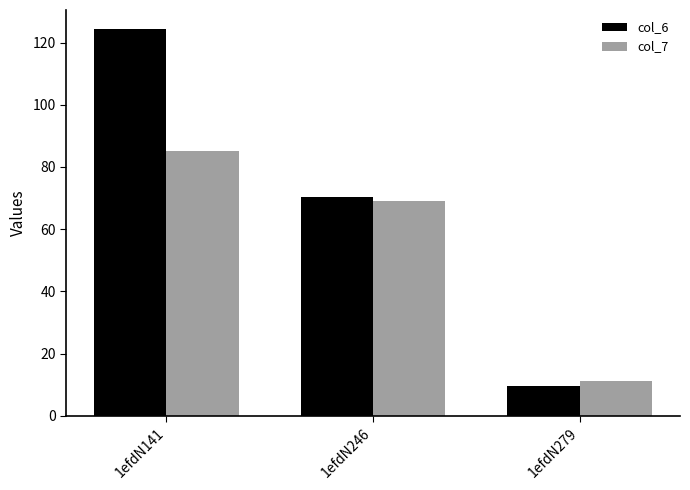

What is the difference between the col_6 values at 1efdN246 and 1efdN279?

60.5